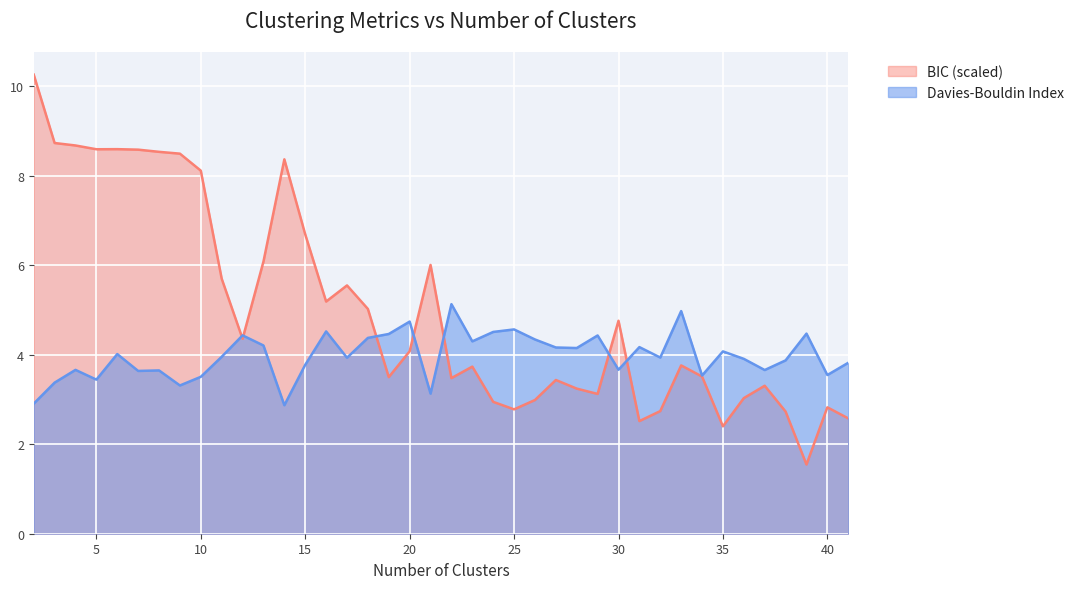

What is the difference between the maximum and minimum values in the BIC series?

8.7